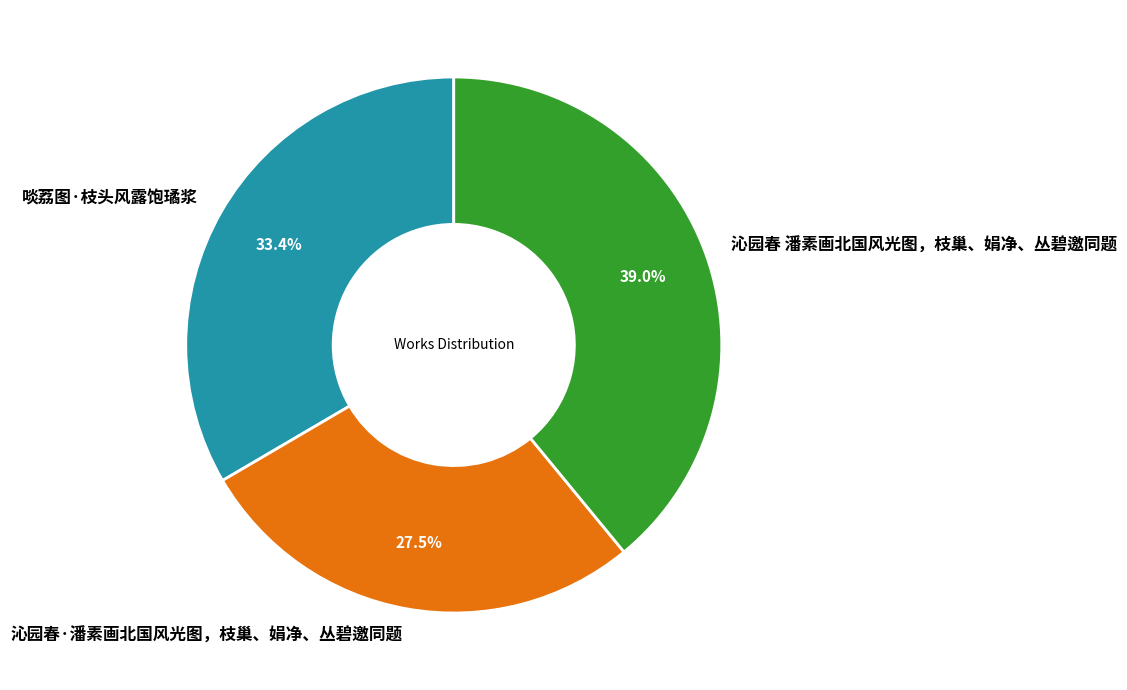

To the nearest percent, what portion does 啖荔图·枝头风露饱璚浆 represent?

33%